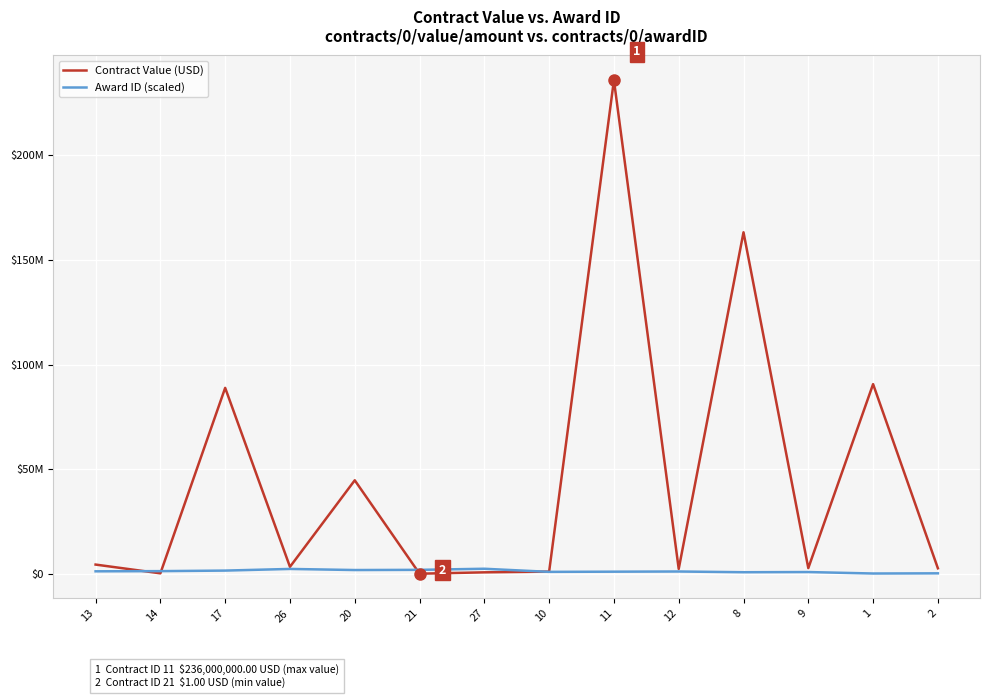

At 9, list the series in order from largest to smallest.

Contract Value (USD), Award ID (scaled)